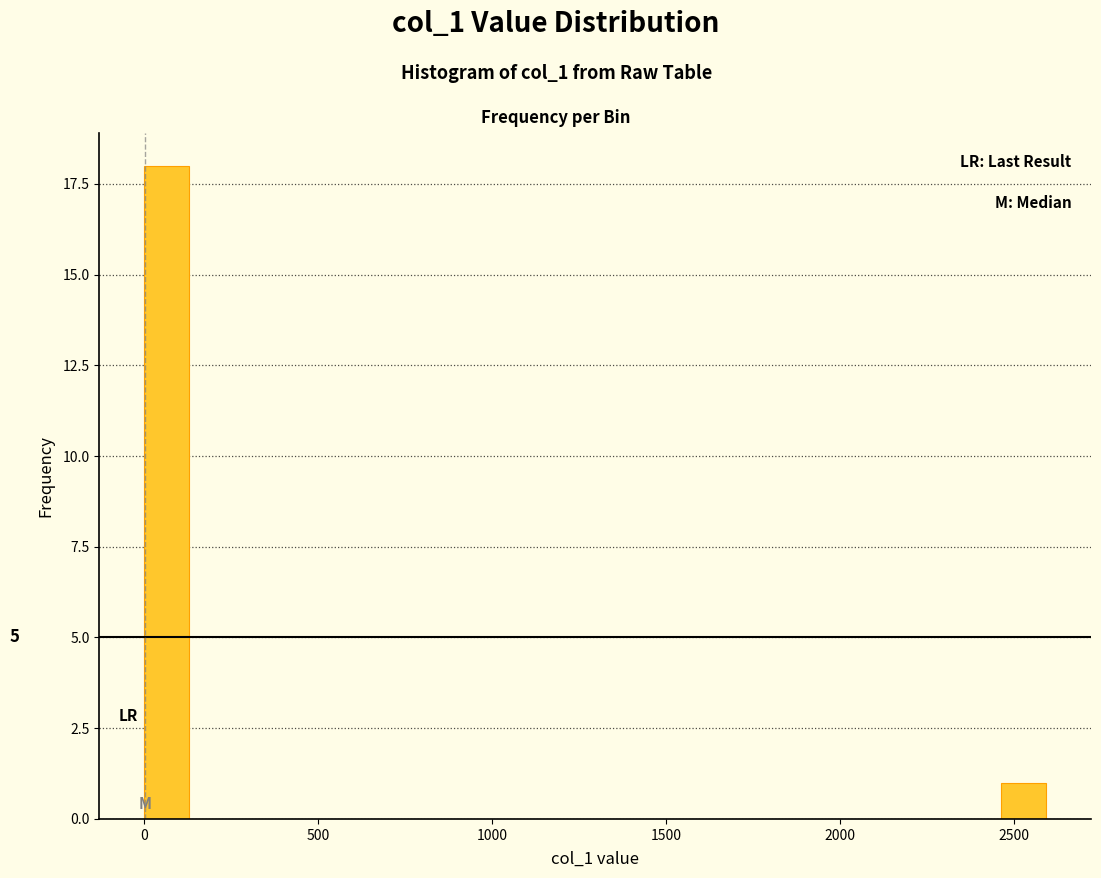

Around what value on the x-axis is the tallest bar? Give the approximate position of its centre, as read against the axis.

50